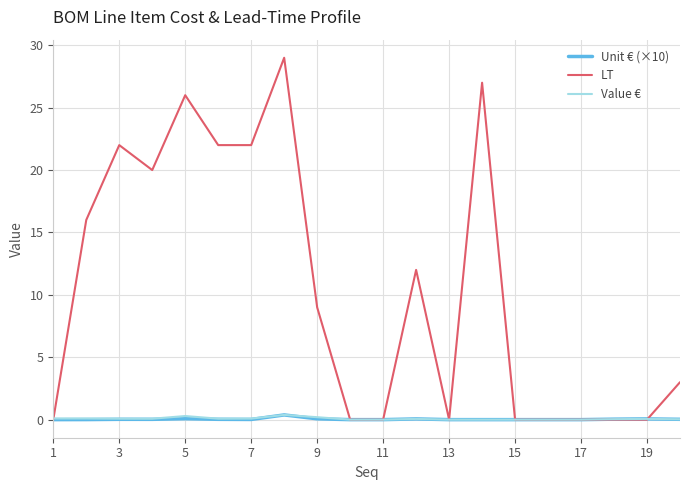

What is the greatest value displayed?

29.0